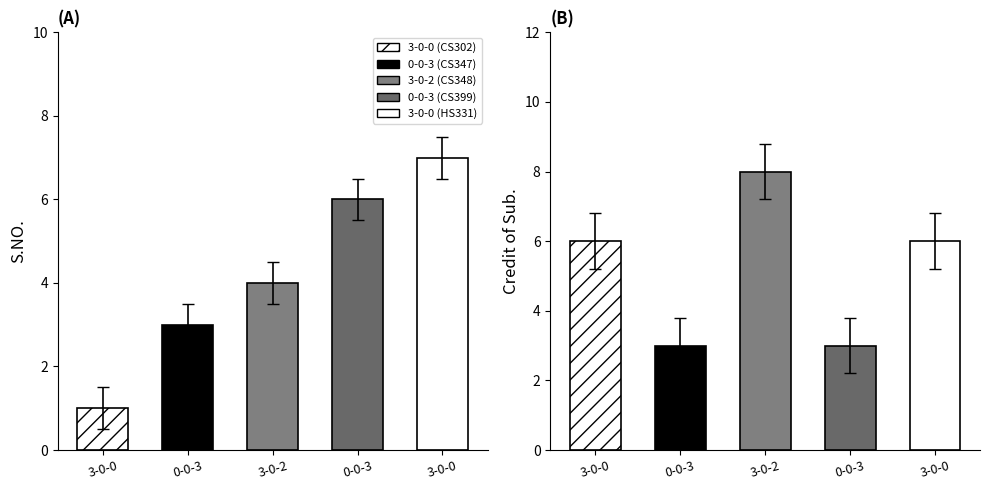

Is the value of S.NO. at 0-0-3 greater than the value of Credit of Sub. at 3-0-2?

No